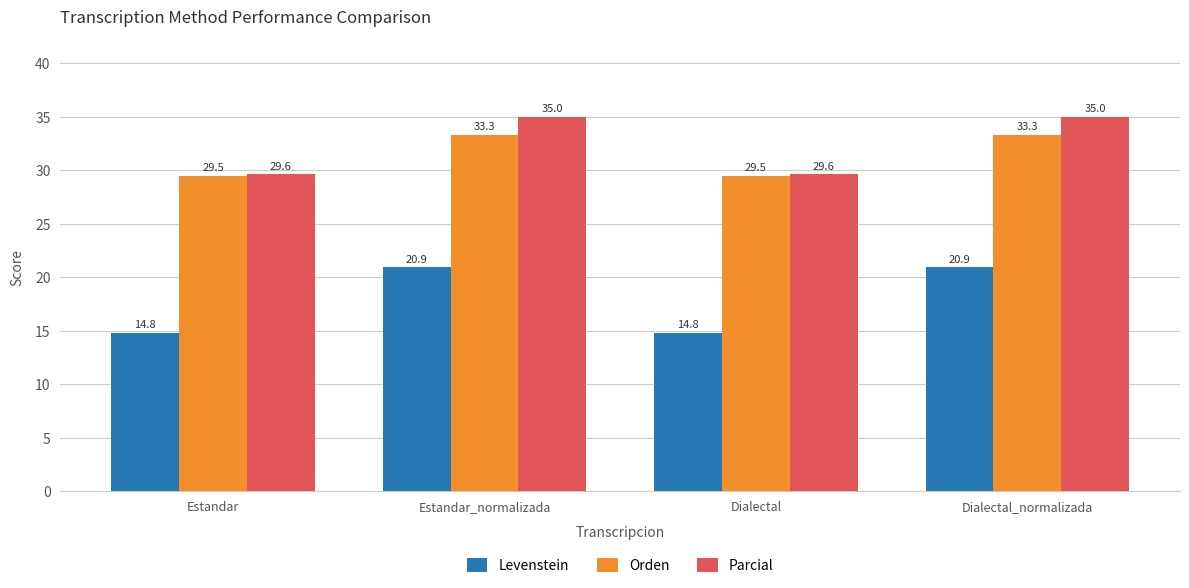

The Parcial series shows 35.0 at Dialectal_normalizada. True or false?

True